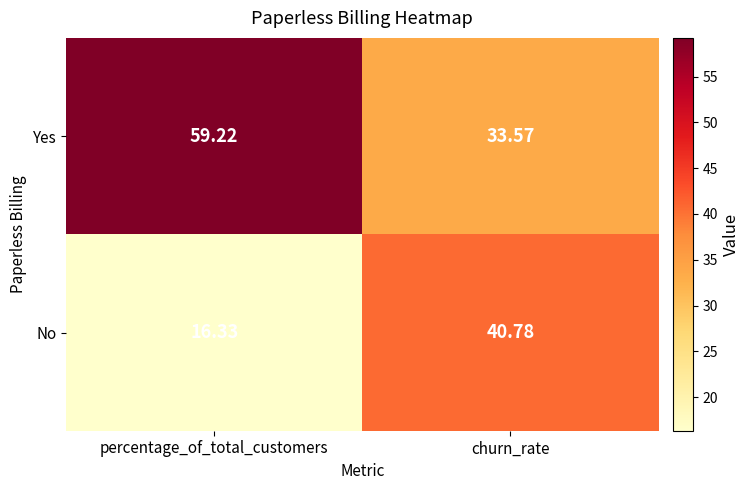

Where is Yes nearest to the value 46?

churn_rate